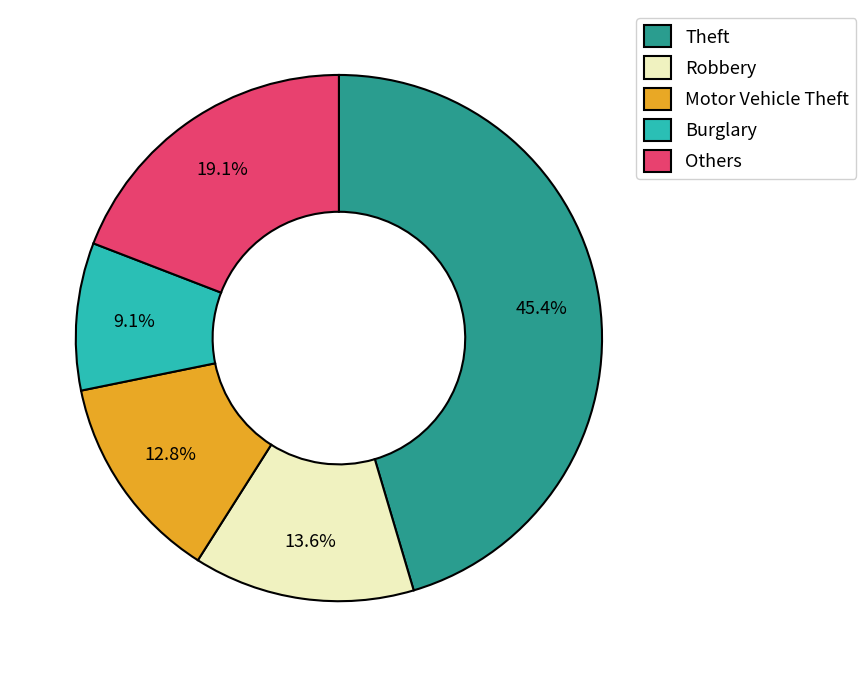

Is it true that Theft is 54% of the pie?

False